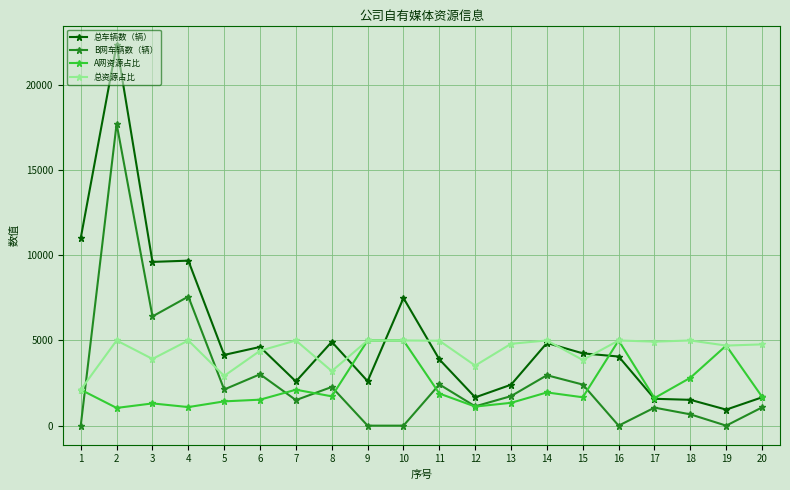

What is the spread (max minus min) of values at 13?

3465.0